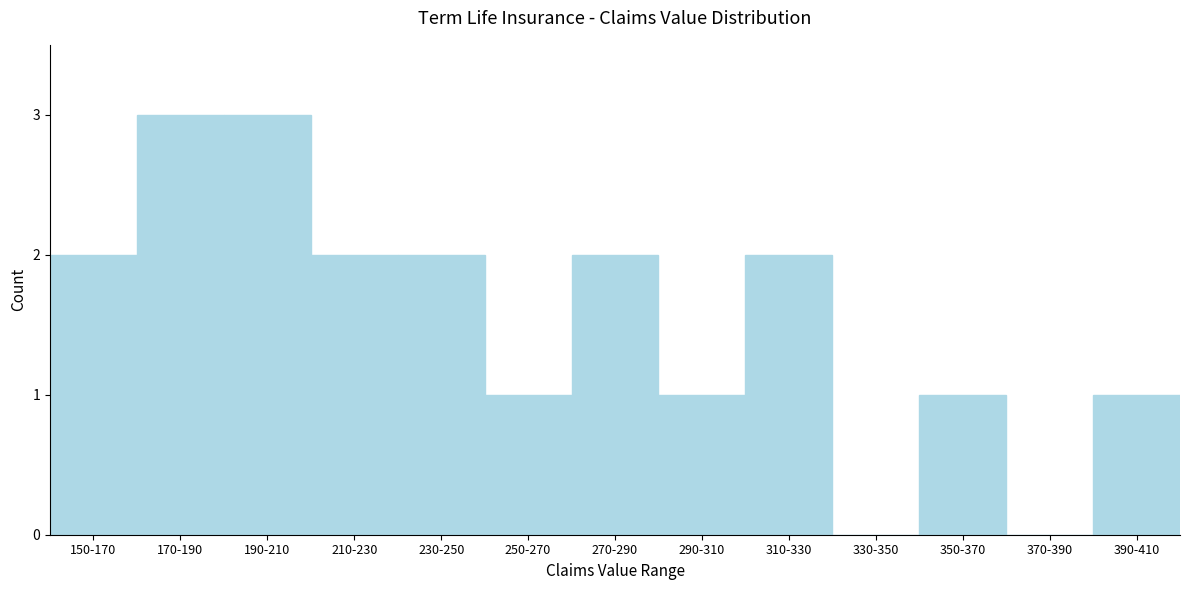

Reading right to left, extract all data points from this chart.

390-410=1	370-390=0	350-370=1	330-350=0	310-330=2	290-310=1	270-290=2	250-270=1	230-250=2	210-230=2	190-210=3	170-190=3	150-170=2